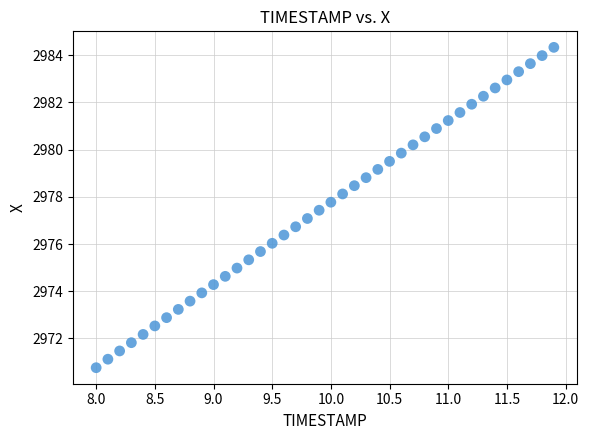

What is the range of X values (max minus min)?

3.9